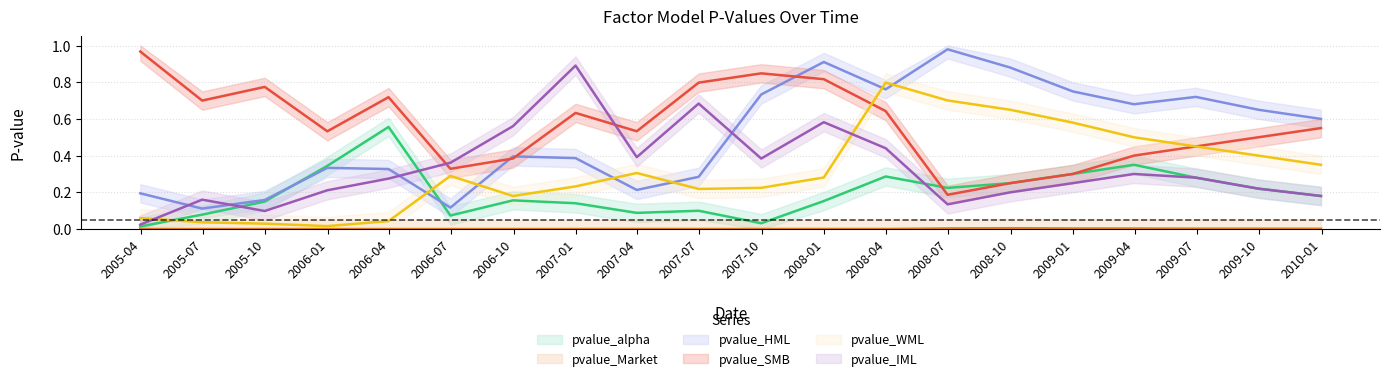

Between which two adjacent categories do pvalue_alpha and pvalue_WML first intersect?

2005-03-31 and 2005-06-30